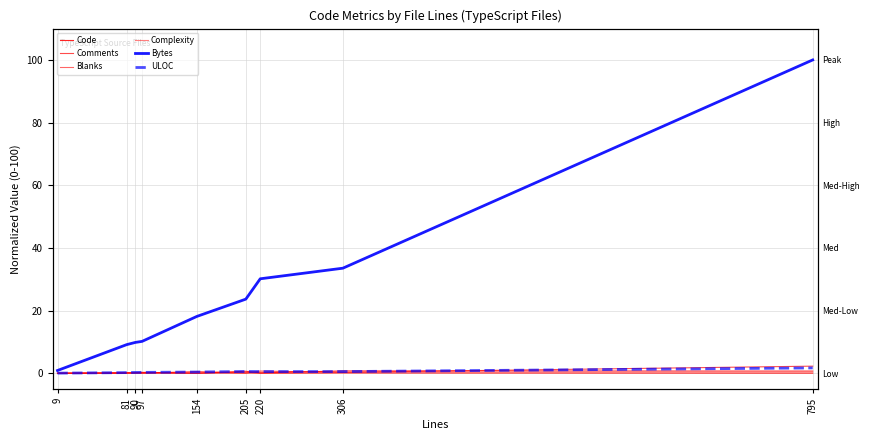

Where is the first local maximum for Complexity?

97